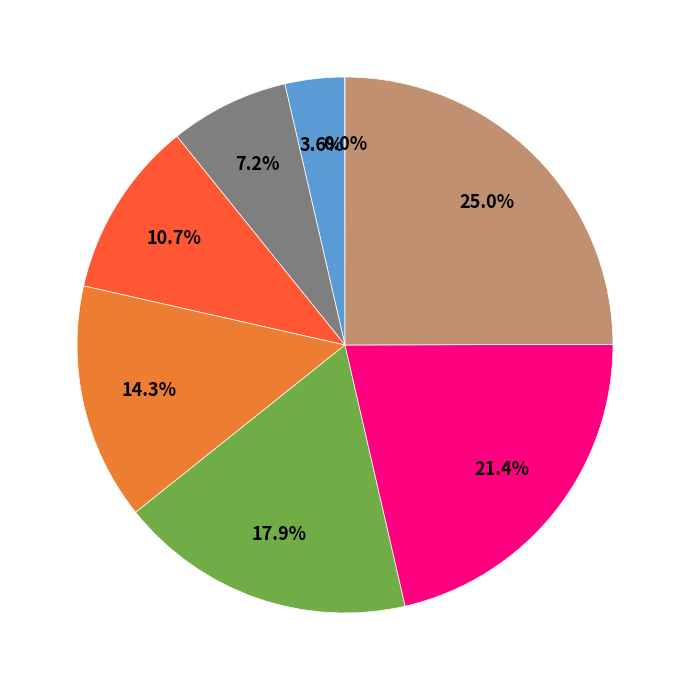

Is there a majority slice in this chart?

No